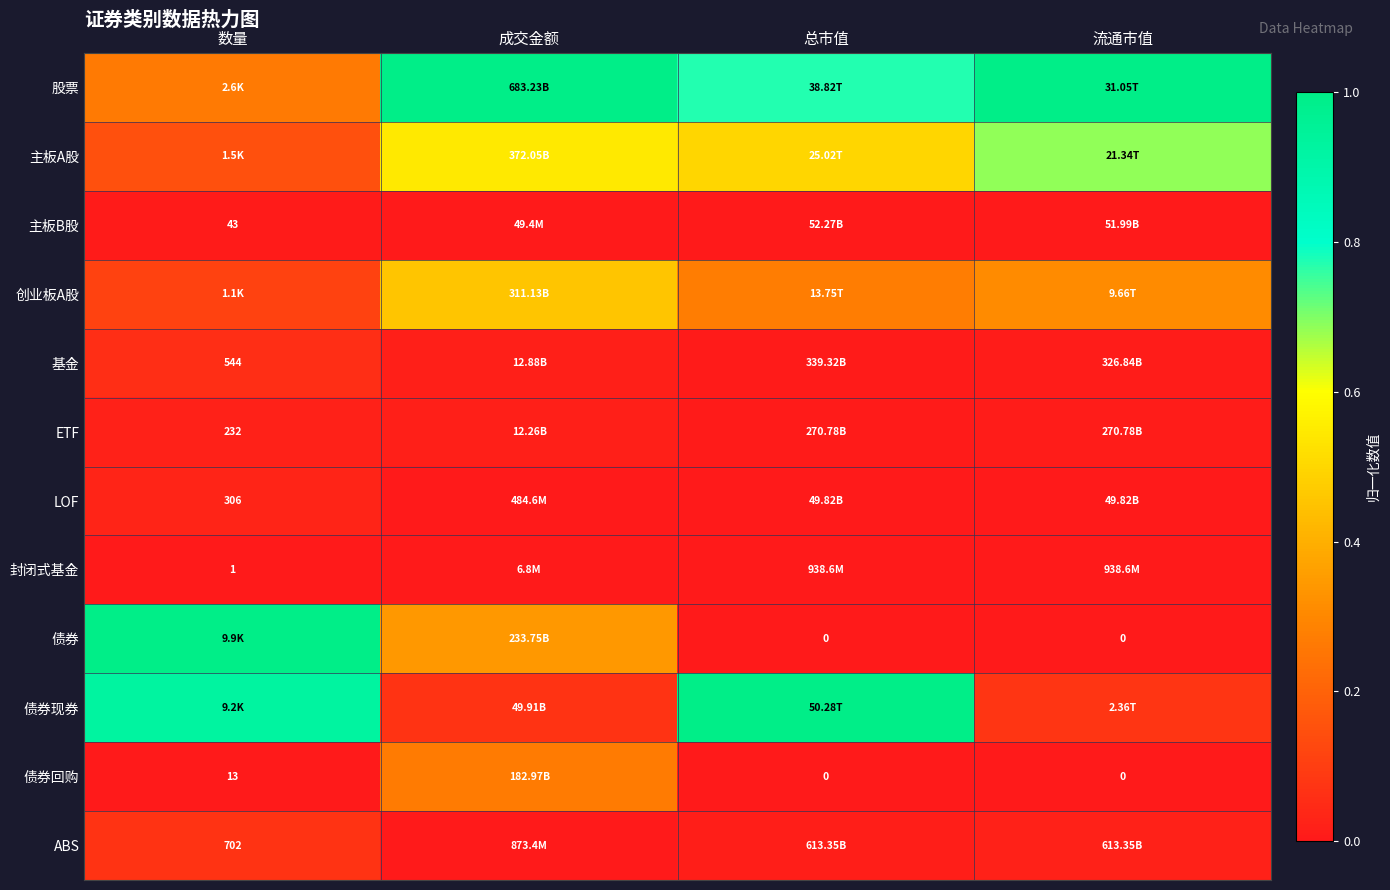

Which series changed the most between 总市值 and 流通市值?

债券现券